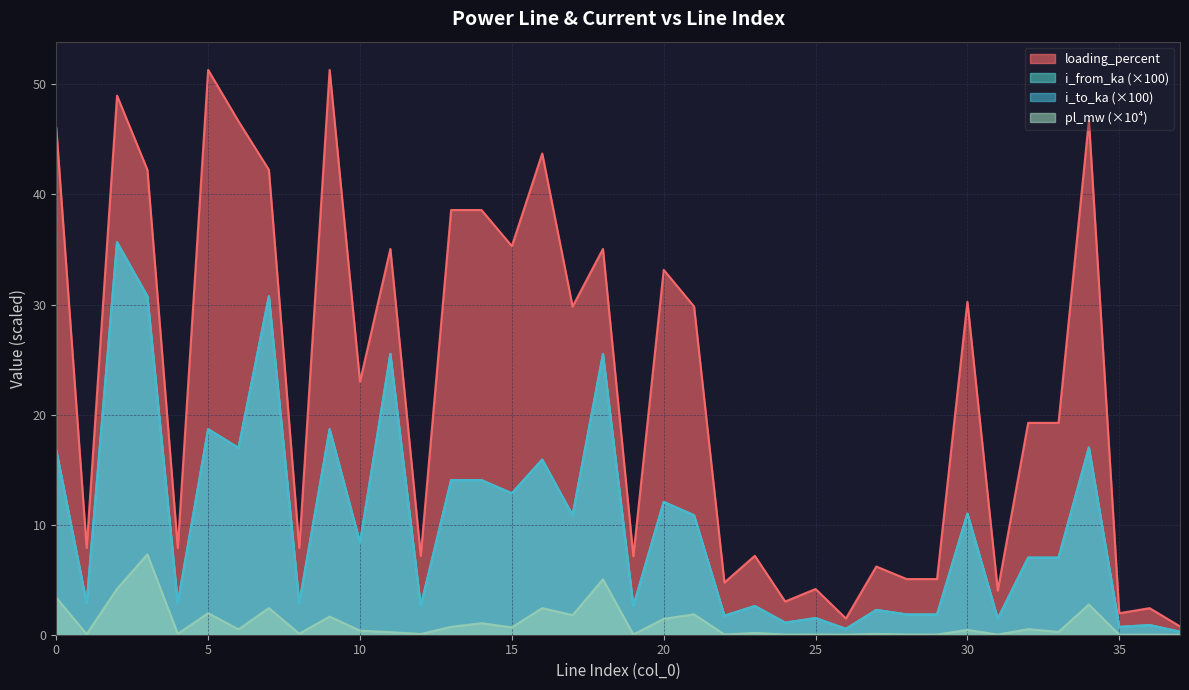

What is the difference between the maximum and minimum values in the i_from_ka series?

35.4